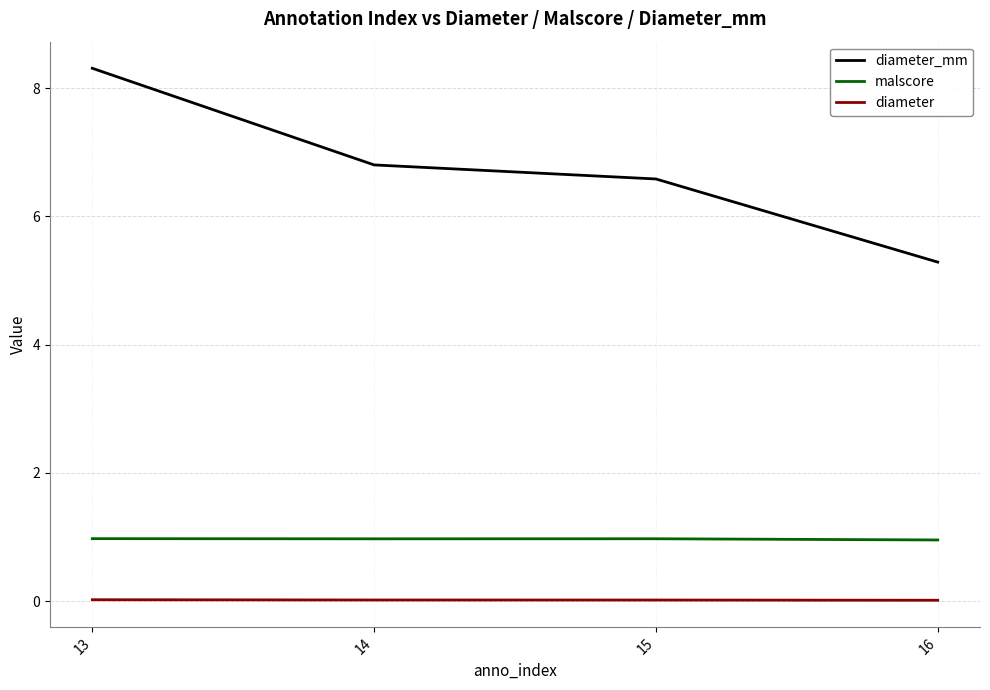

At which label does diameter_mm reach its peak?

13